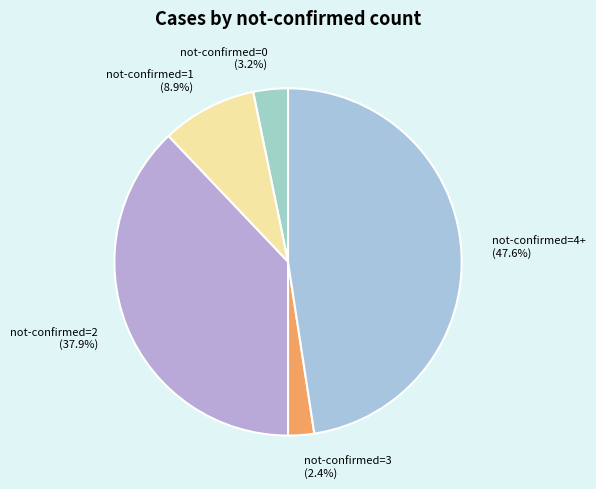

Which category has the smallest portion of the pie?

not-confirmed=3